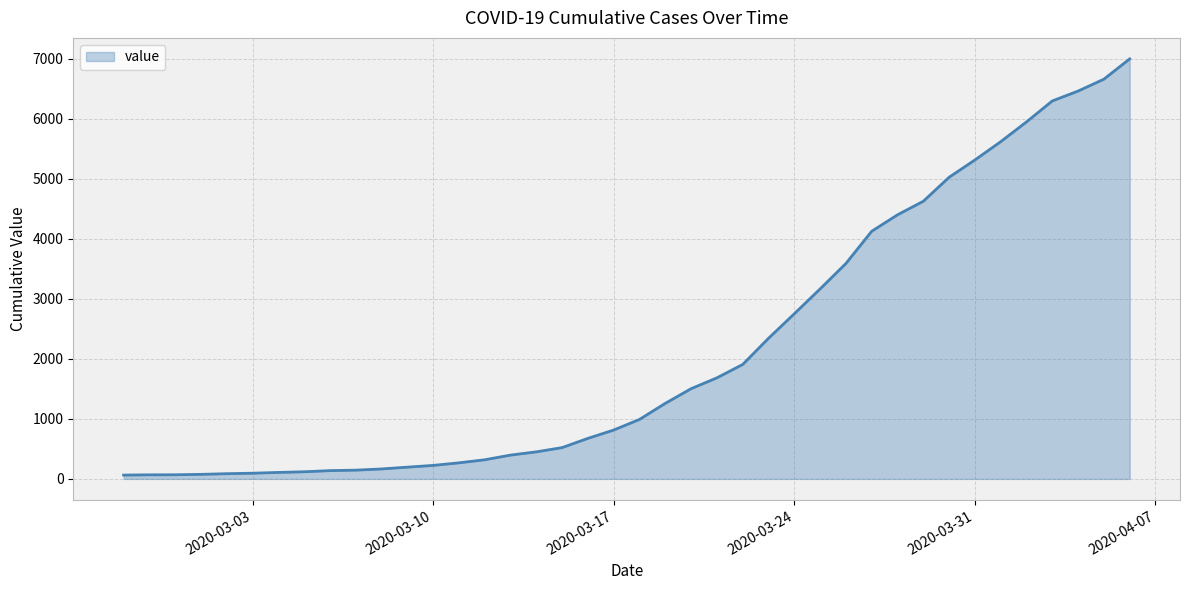

What is the minimum value shown in the chart?

64